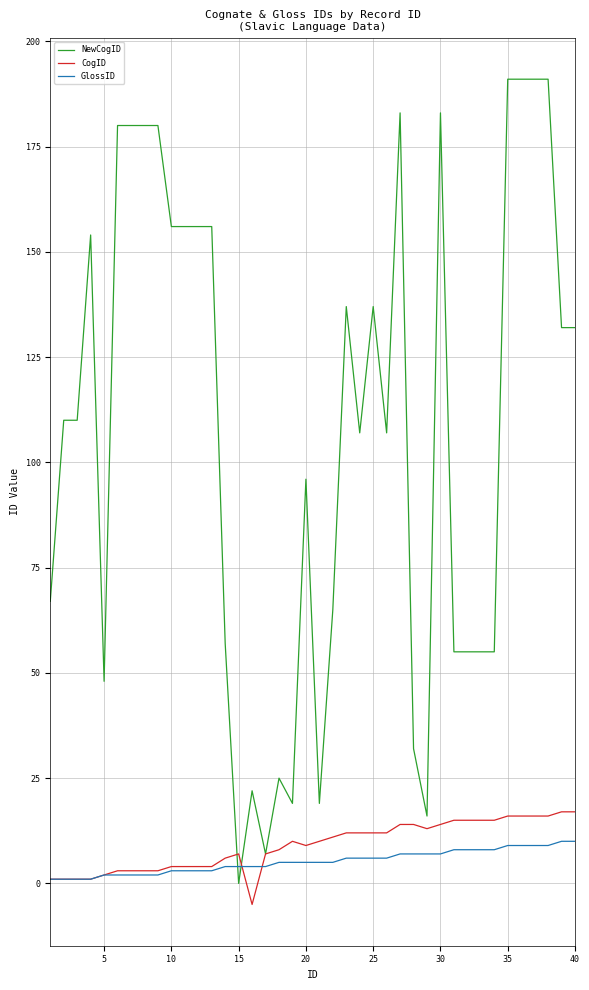

What is the lowest value of the CogID series?

-5